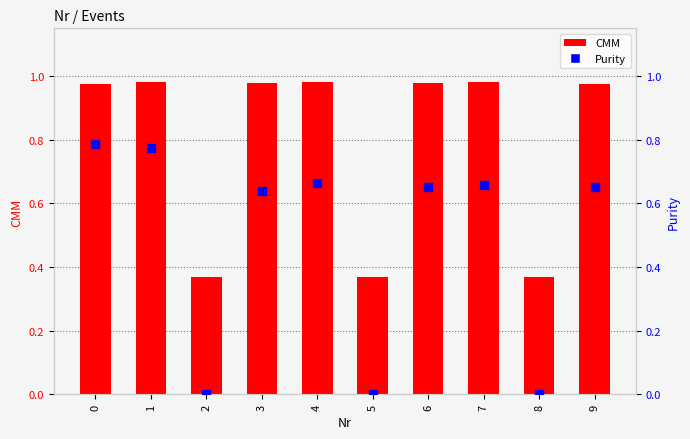

What is the total value across all series at 2?

0.4